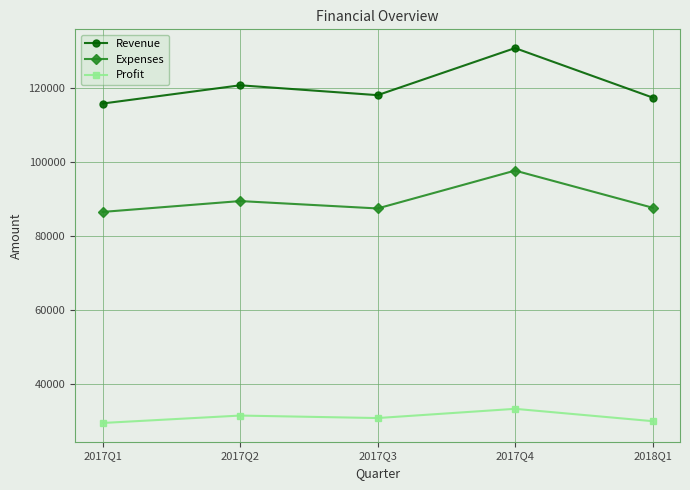

True or false: Profit and Expenses intersect in this chart.

False